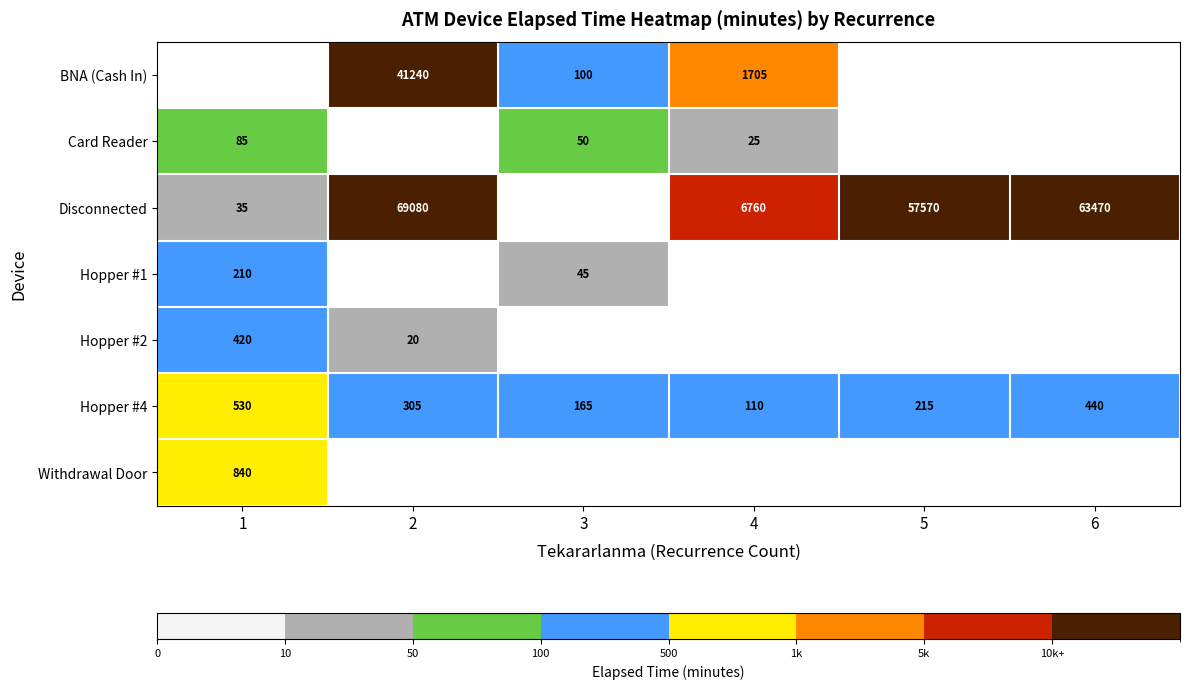

What is the difference between the Hopper #4 values at 6 and 3?

275